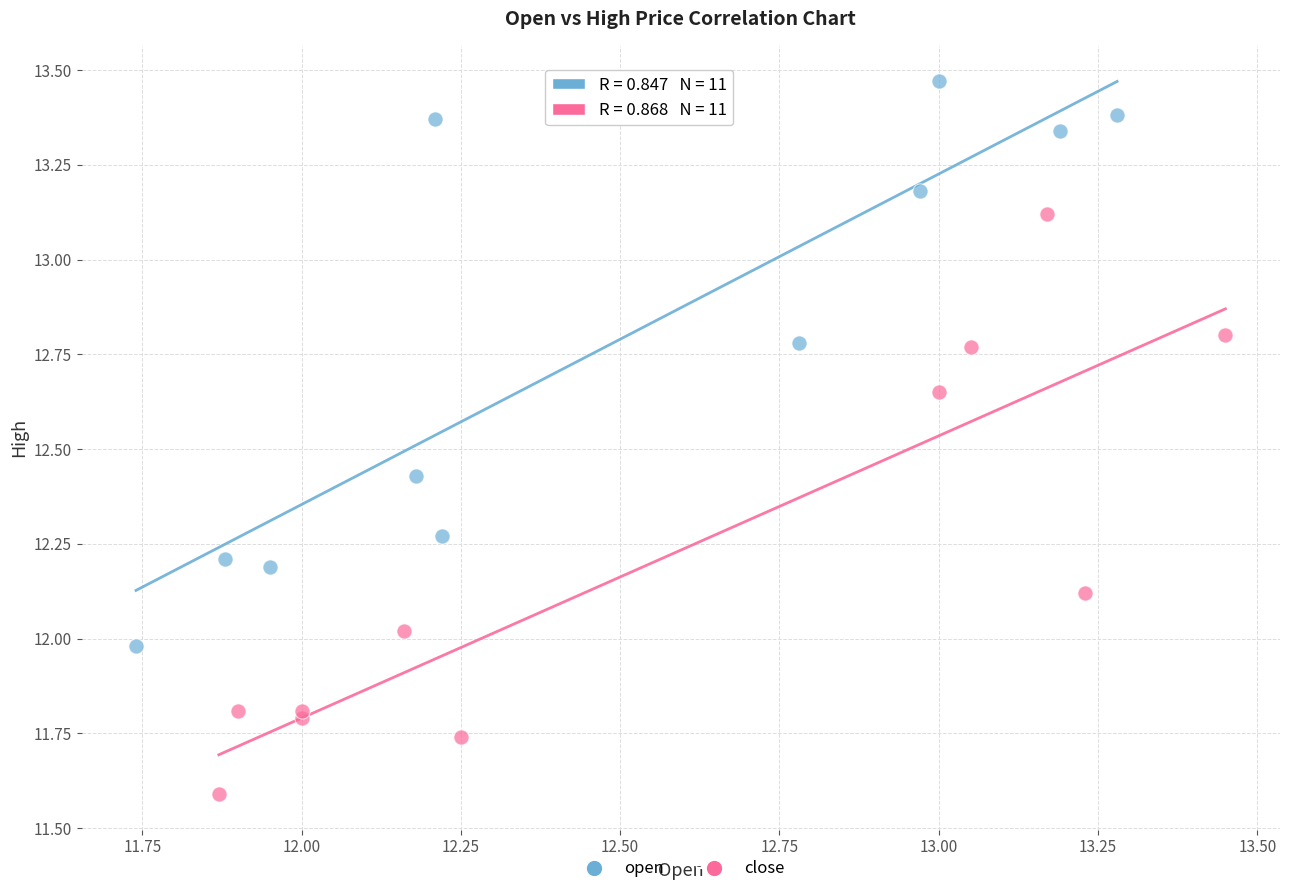

Which series reaches the maximum Y coordinate?

open